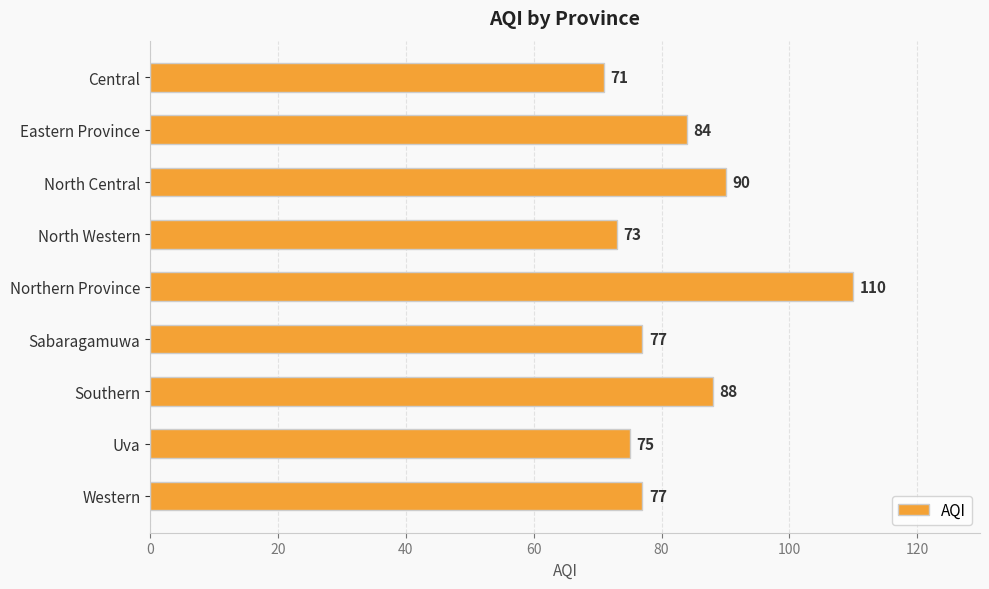

What is the label of the 8th bar from the top?

Uva